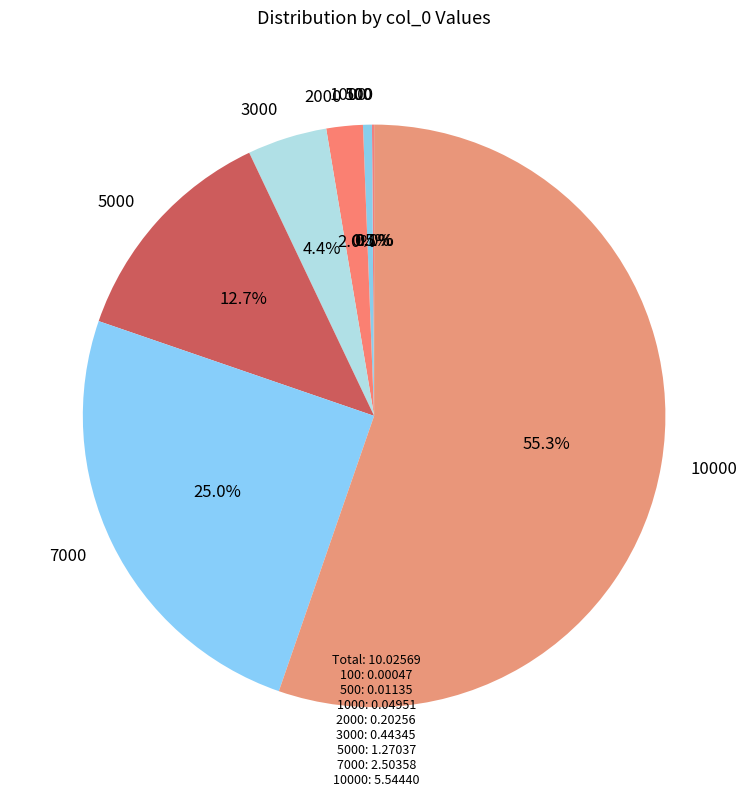

Does any single category account for the majority?

Yes